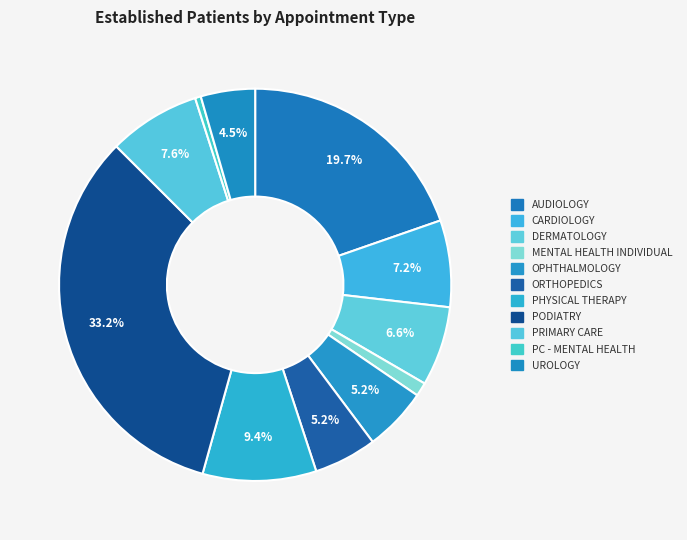

How many segments does this pie chart have?

11